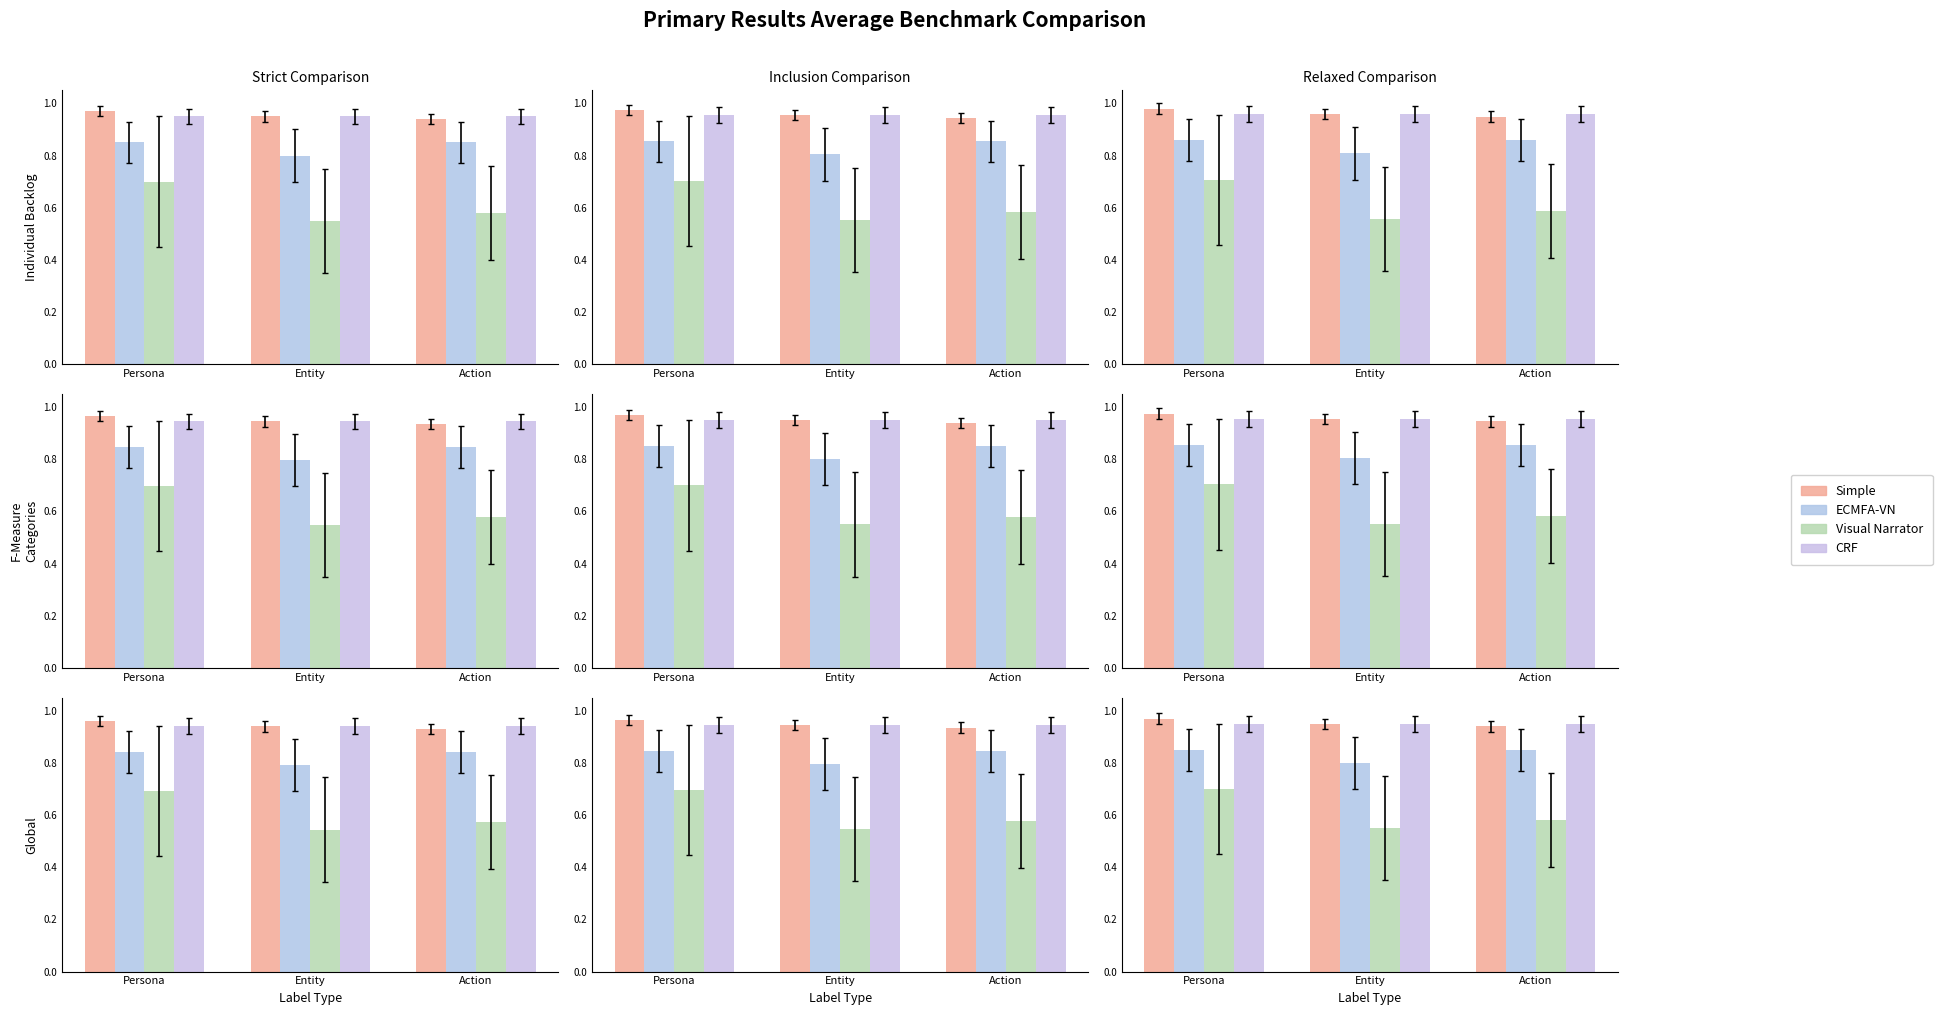

What is the label of the 2nd bar from the right?

Entity